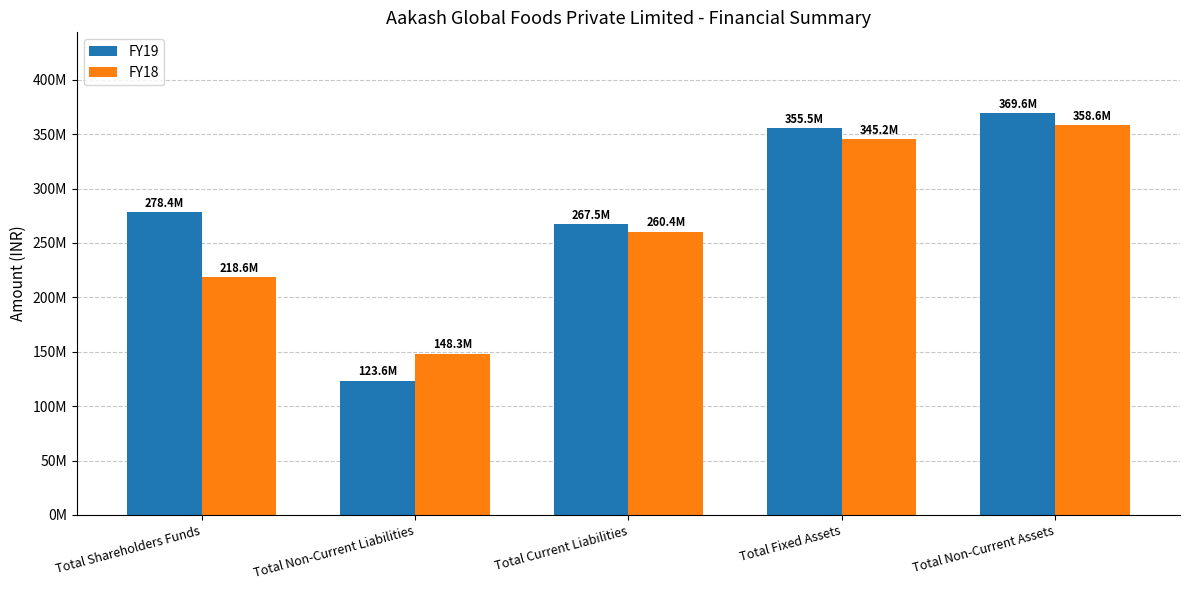

Which series has the largest total across all categories?

FY19